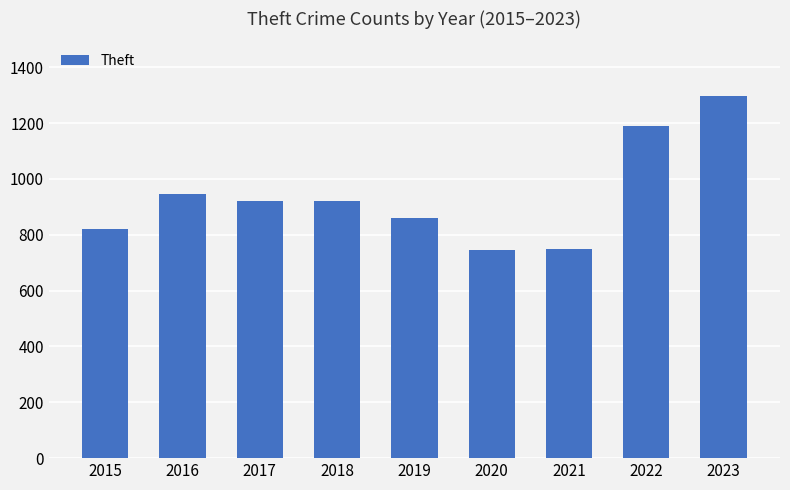

What is the smallest value displayed?

744